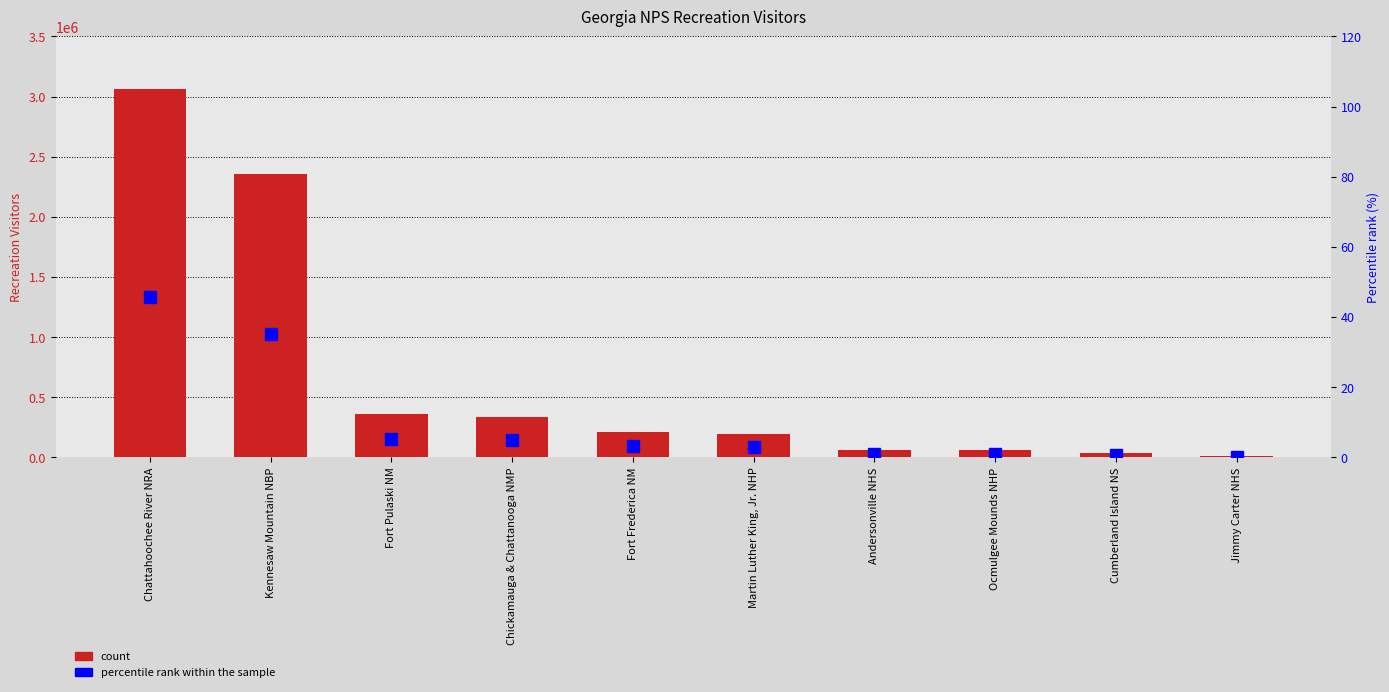

What is the minimum value shown in the chart?

0.2